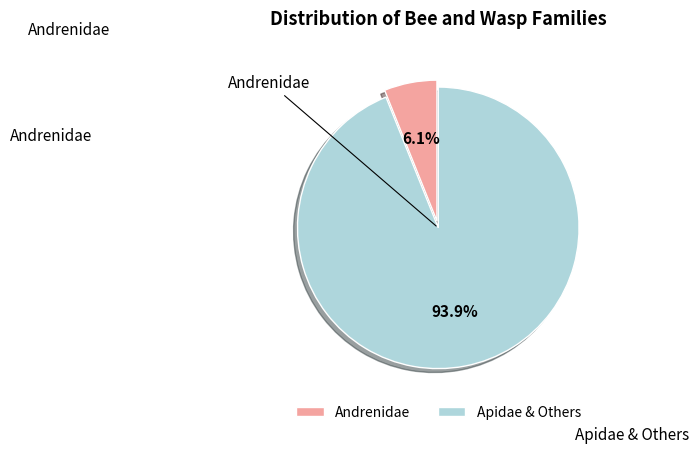

Rank the categories by value from lowest to highest.

Andrenidae, Apidae & Others